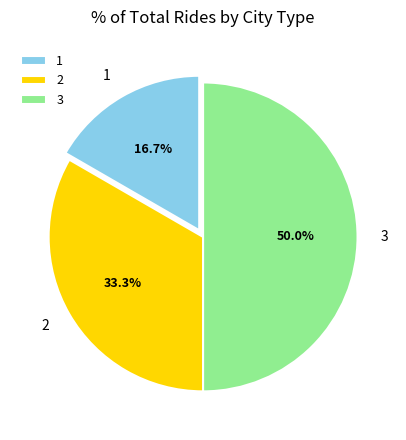

Which category has the biggest portion of the pie?

3